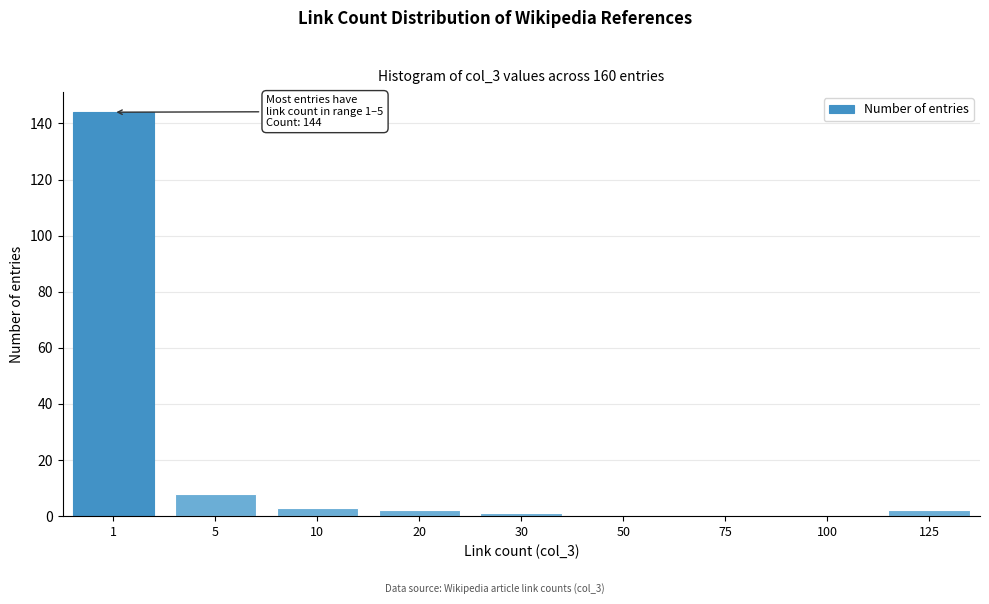

Reading left to right, list all the values displayed in this chart.

1=144	5=8	10=3	20=2	30=1	50=0	75=0	100=0	125=2